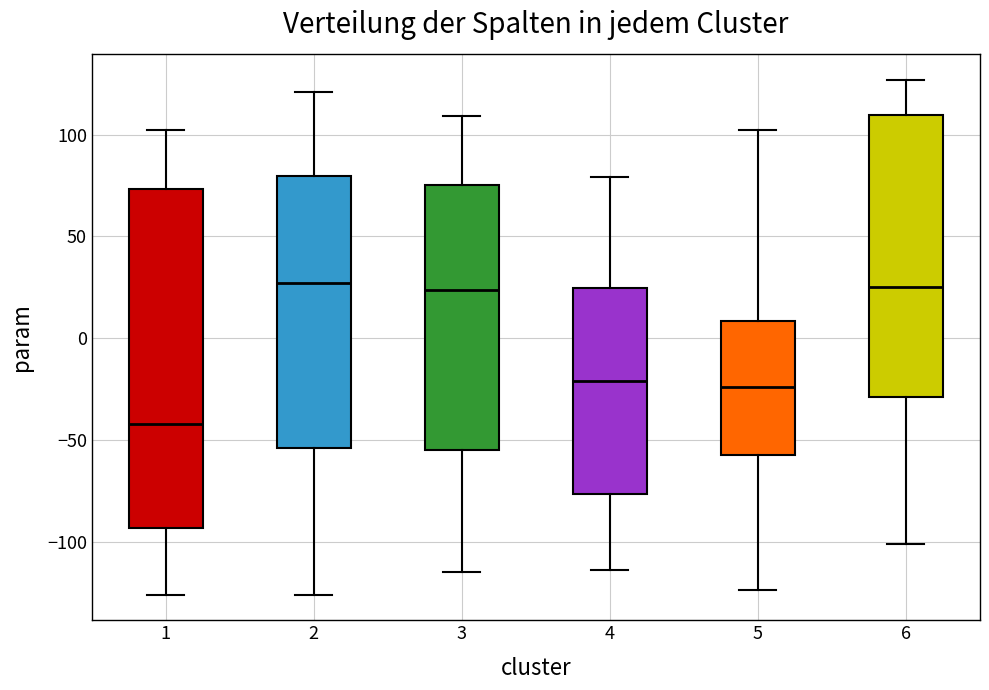

Reading left to right, transcribe this box plot: for each box, give where its median line is, the range the box spans, and where its two whiskers end, as read against the y-axis. The values are not printed on the chart, so give them approximately, as read against the axis.

1: median -40, box -95 to 75, whiskers -125 to 100
2: median 25, box -55 to 80, whiskers -125 to 120
3: median 25, box -55 to 75, whiskers -115 to 110
4: median -20, box -75 to 25, whiskers -115 to 80
5: median -25, box -55 to 10, whiskers -125 to 100
6: median 25, box -30 to 110, whiskers -100 to 125